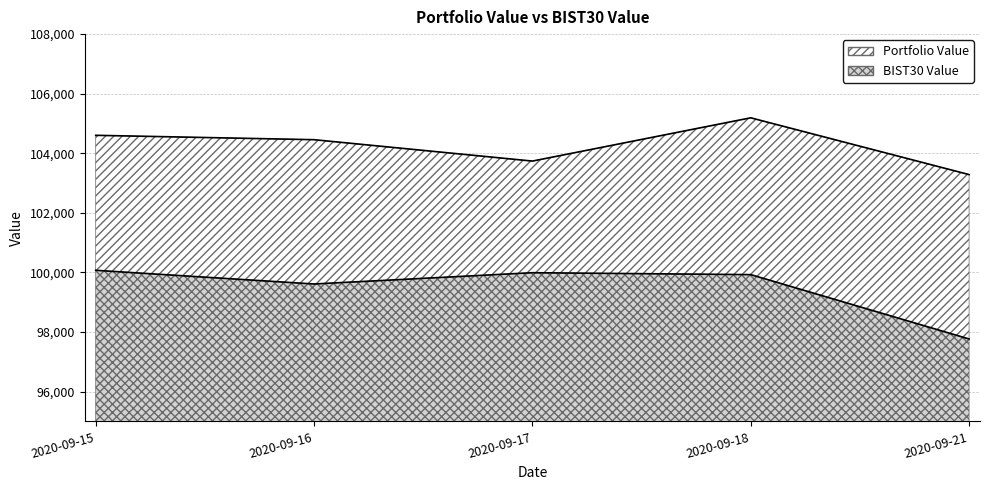

At which category does the chart reach its minimum across all series?

2020-09-21